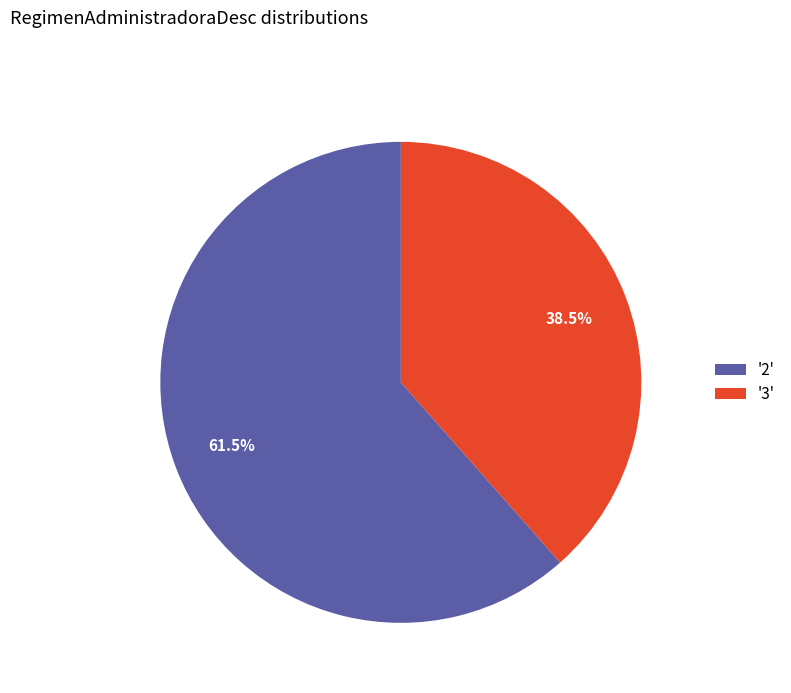

Rank the categories by value from lowest to highest.

'3', '2'